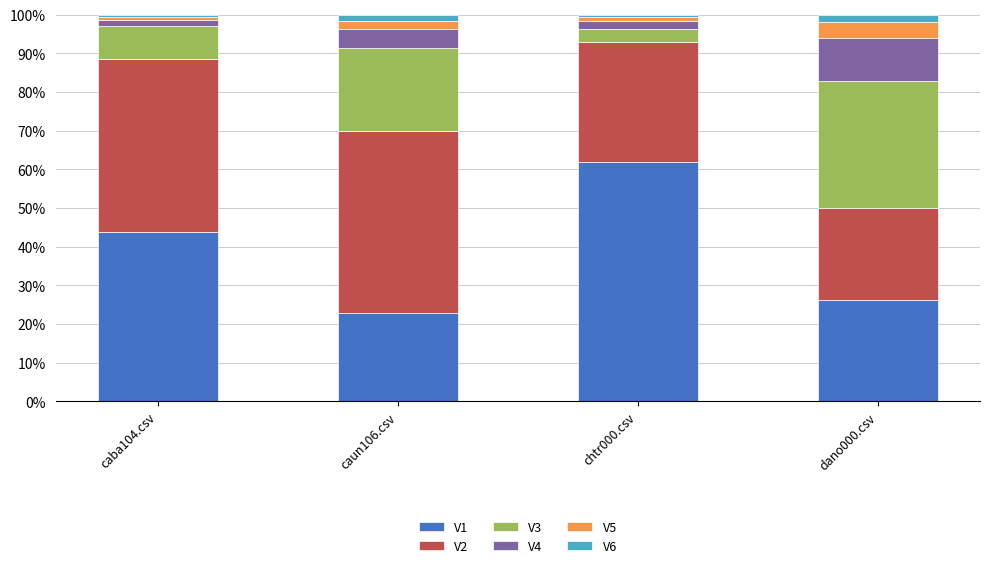

Reading left to right, list the values for the V1 series.

caba104.csv=43.8	caun106.csv=22.9	chtr000.csv=61.8	dano000.csv=26.2